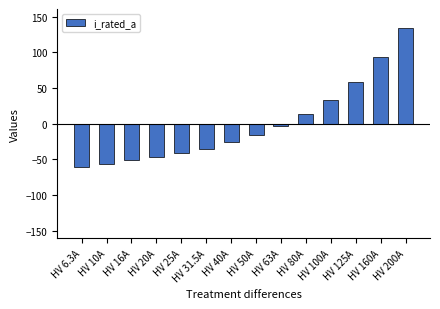

Reading left to right, transcribe all the data shown in this chart.

-59.9	-56.2	-50.2	-46.2	-41.2	-34.7	-26.2	-16.2	-3.2	13.8	33.8	58.8	93.8	133.8